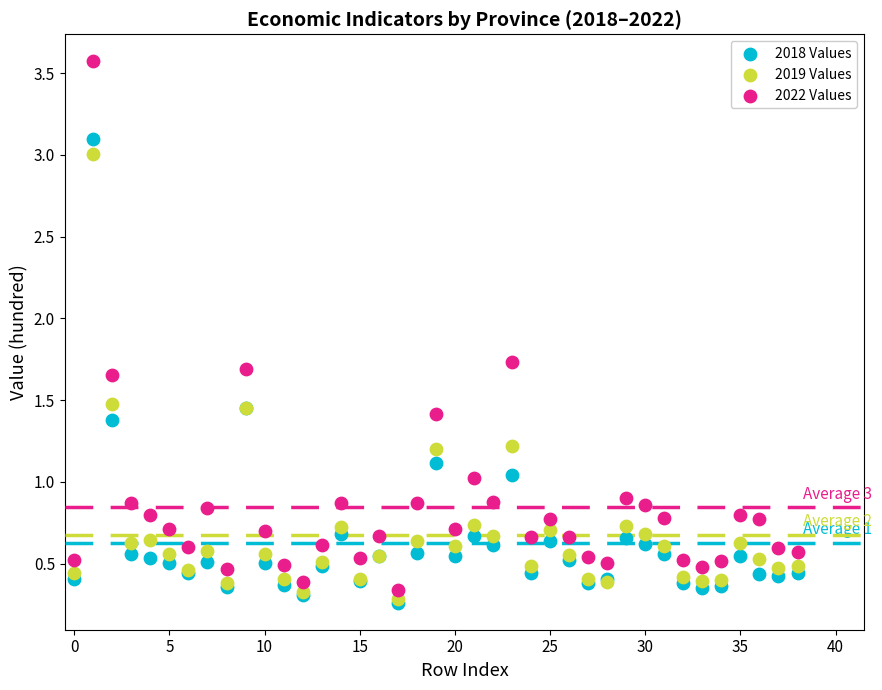

Which series contains the highest Y value?

2022 Values